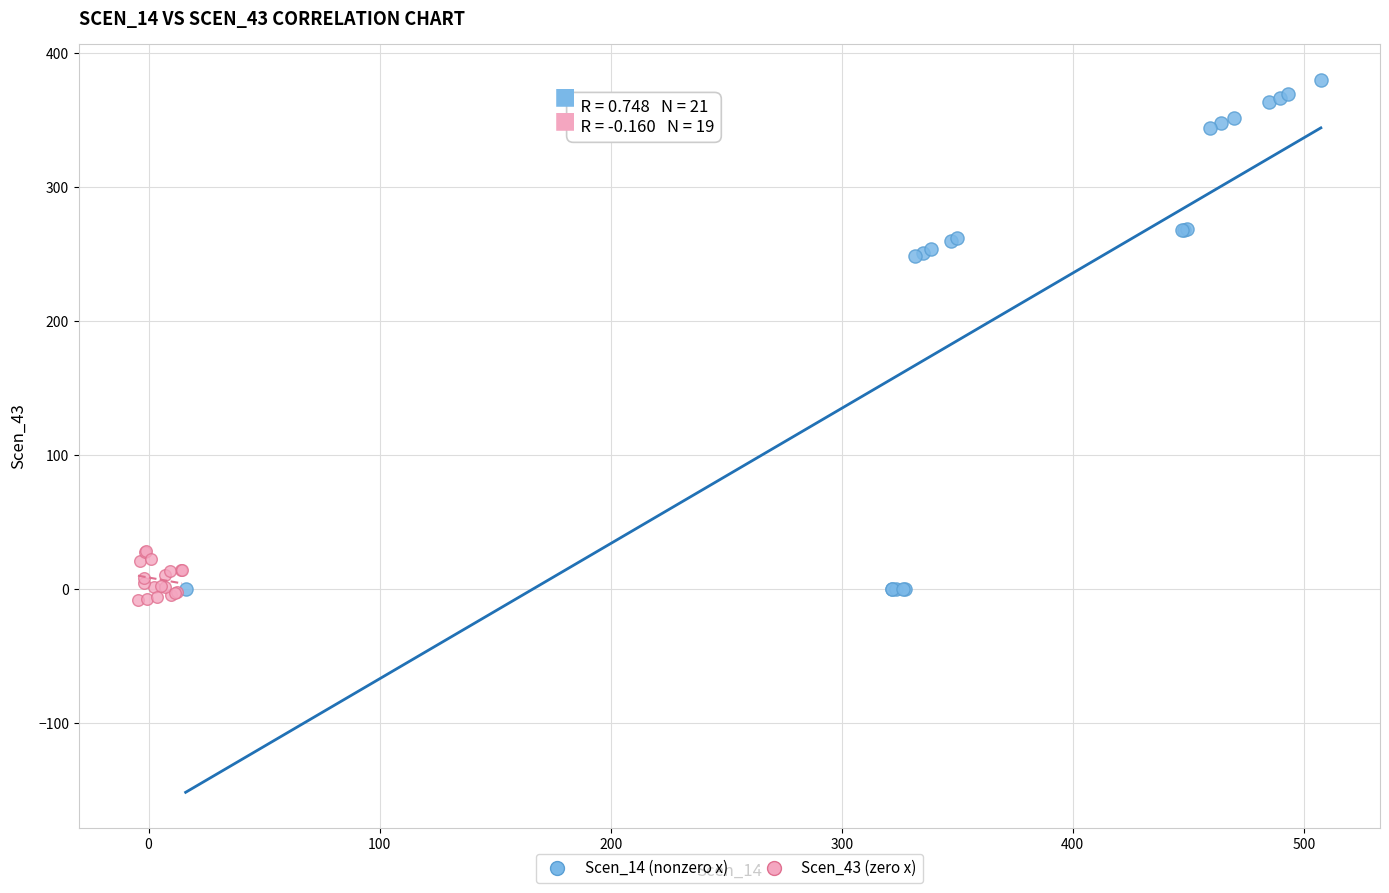

Which series has the widest spread of Y values?

Scen_14 (nonzero x)